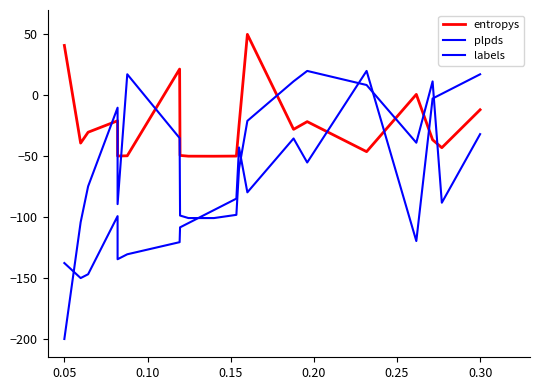

Where does the entropys series first go above -30?

0.05